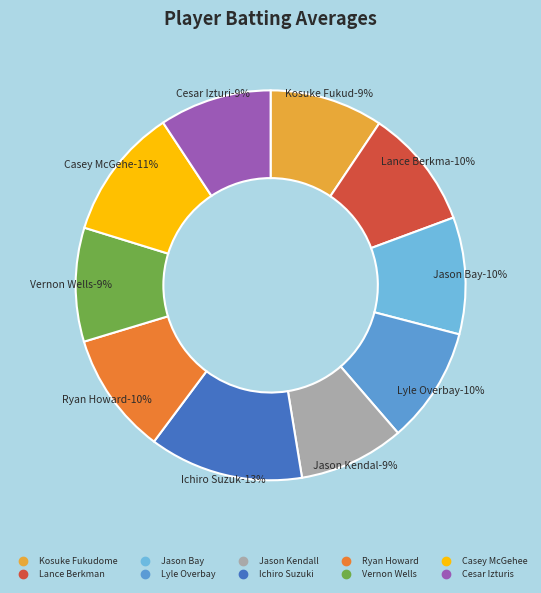

Which slice is the smallest?

Jason Kendall